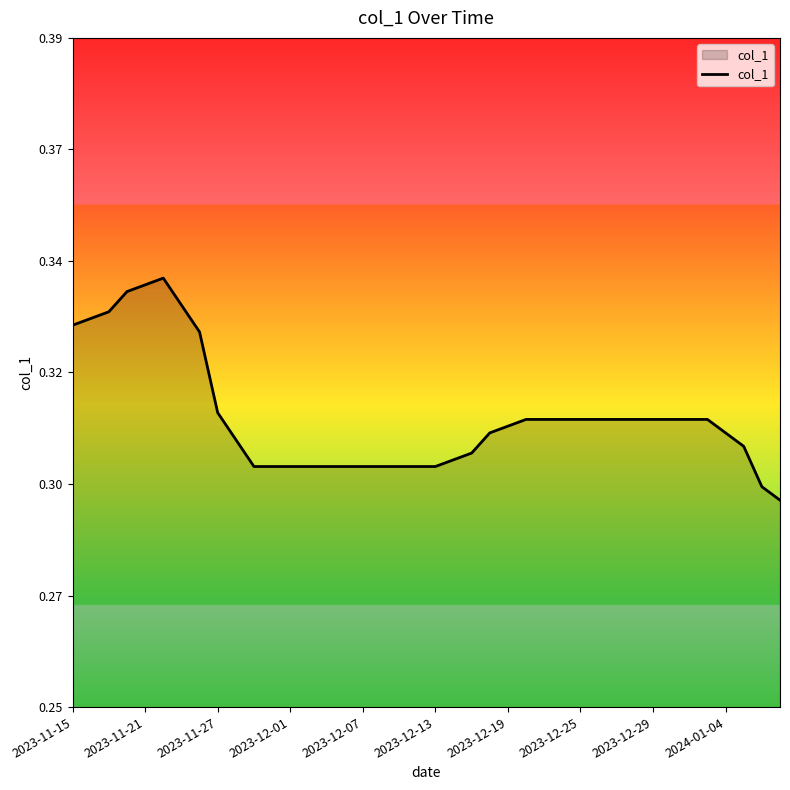

Does the chart display data point markers on the line(s)?

No